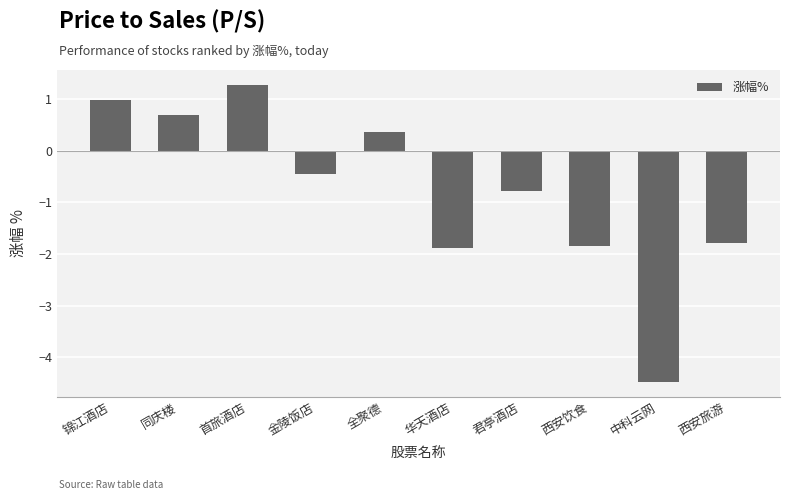

What is the difference between the second highest and minimum values?

5.4